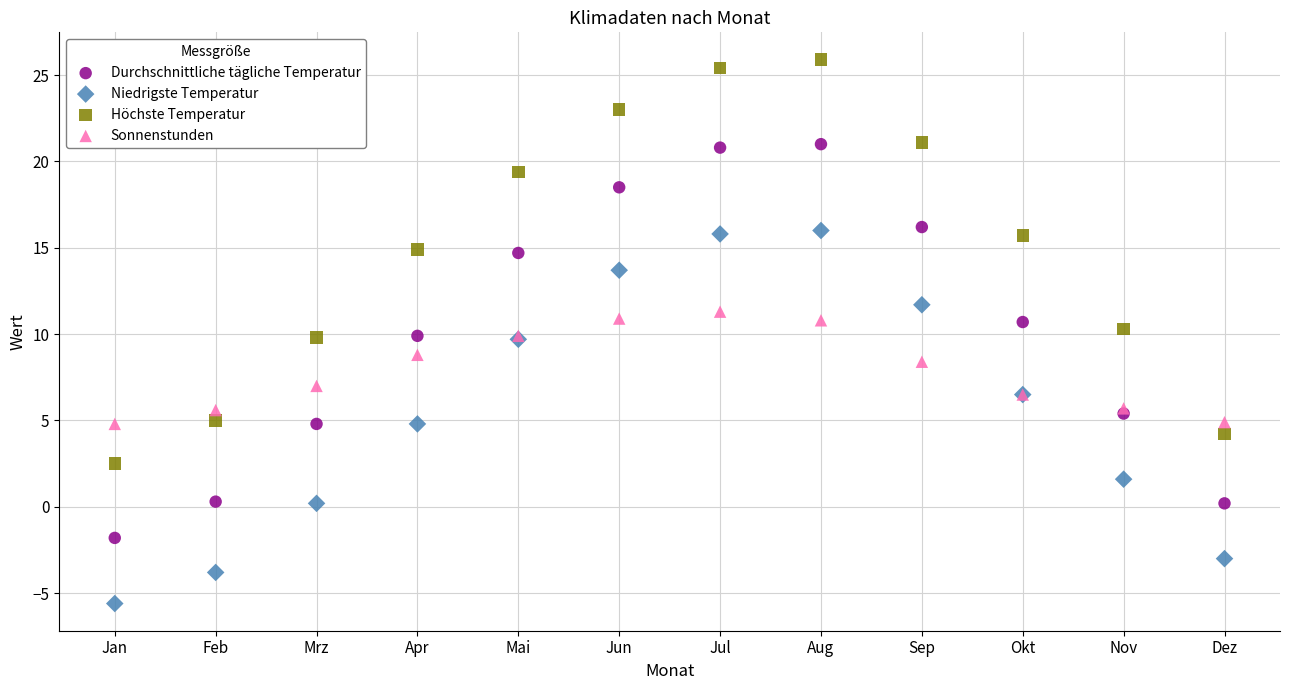

Which series reaches the minimum Y coordinate?

Niedrigste Temperatur